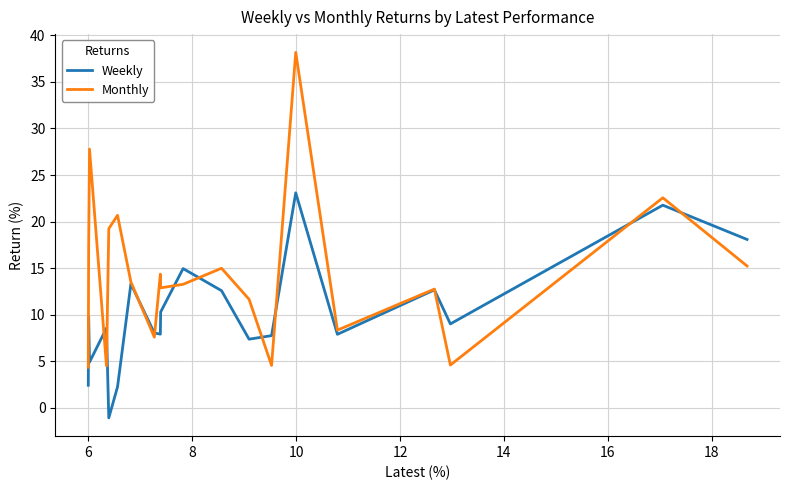

Which series has the largest range (max minus min)?

Monthly